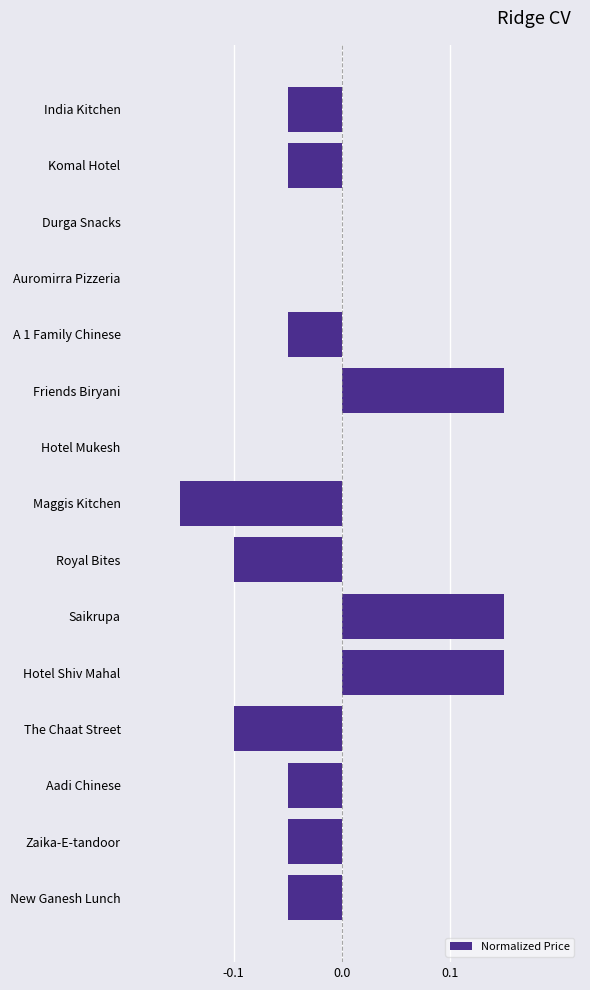

What is the sum of all values?

-0.2